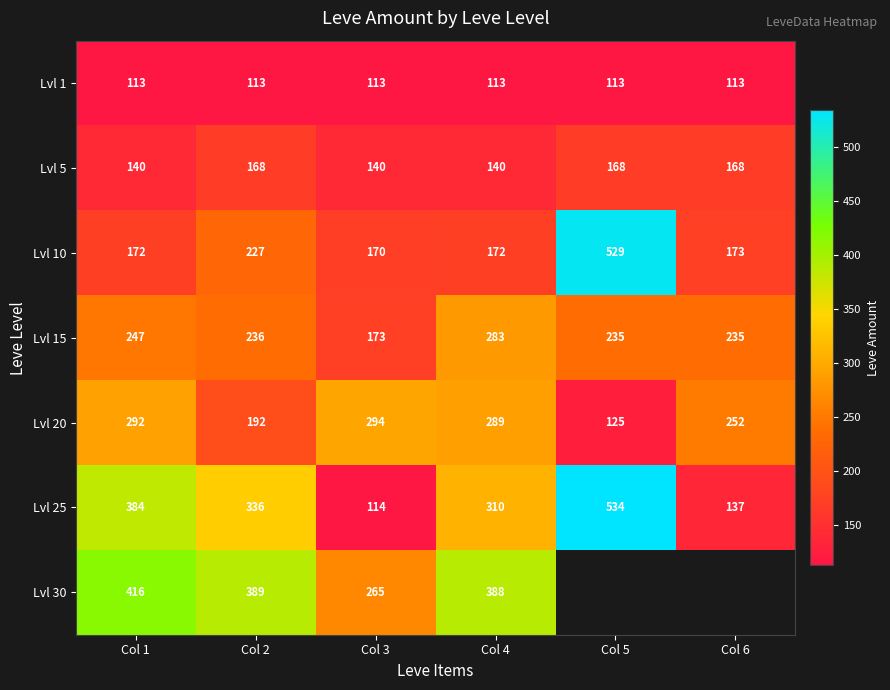

The Lvl 10 series shows 252.2 at Col 6. True or false?

False